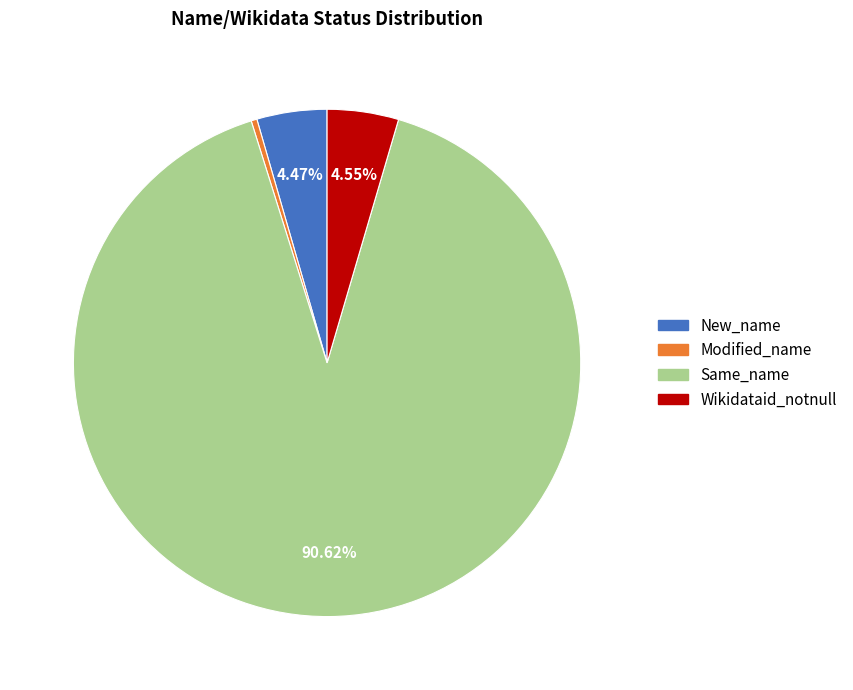

How many segments does this pie chart have?

4